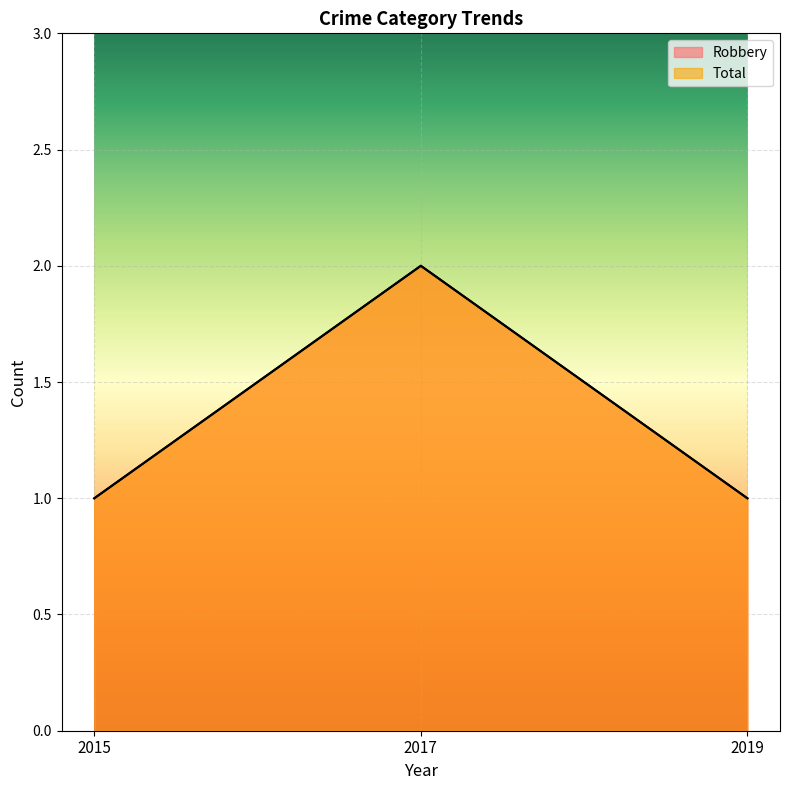

What value does the Total series have at 2017?

2